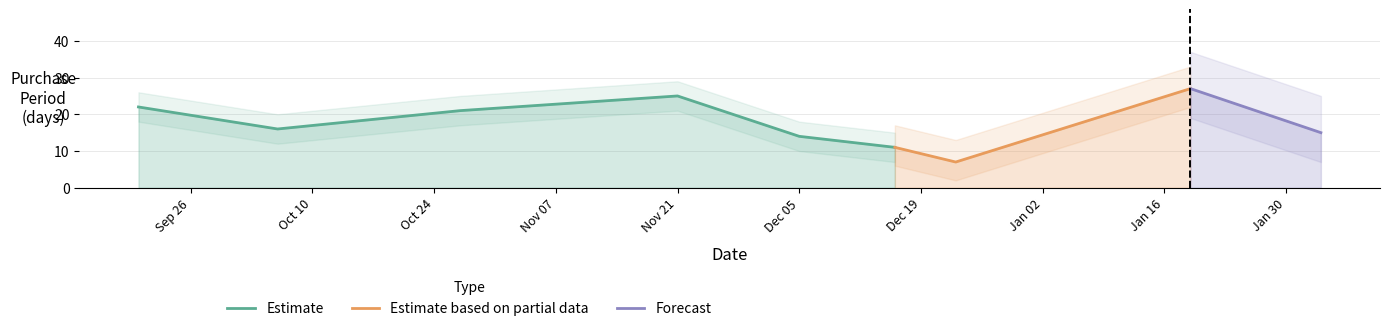

How many categories are shown in the chart?

9